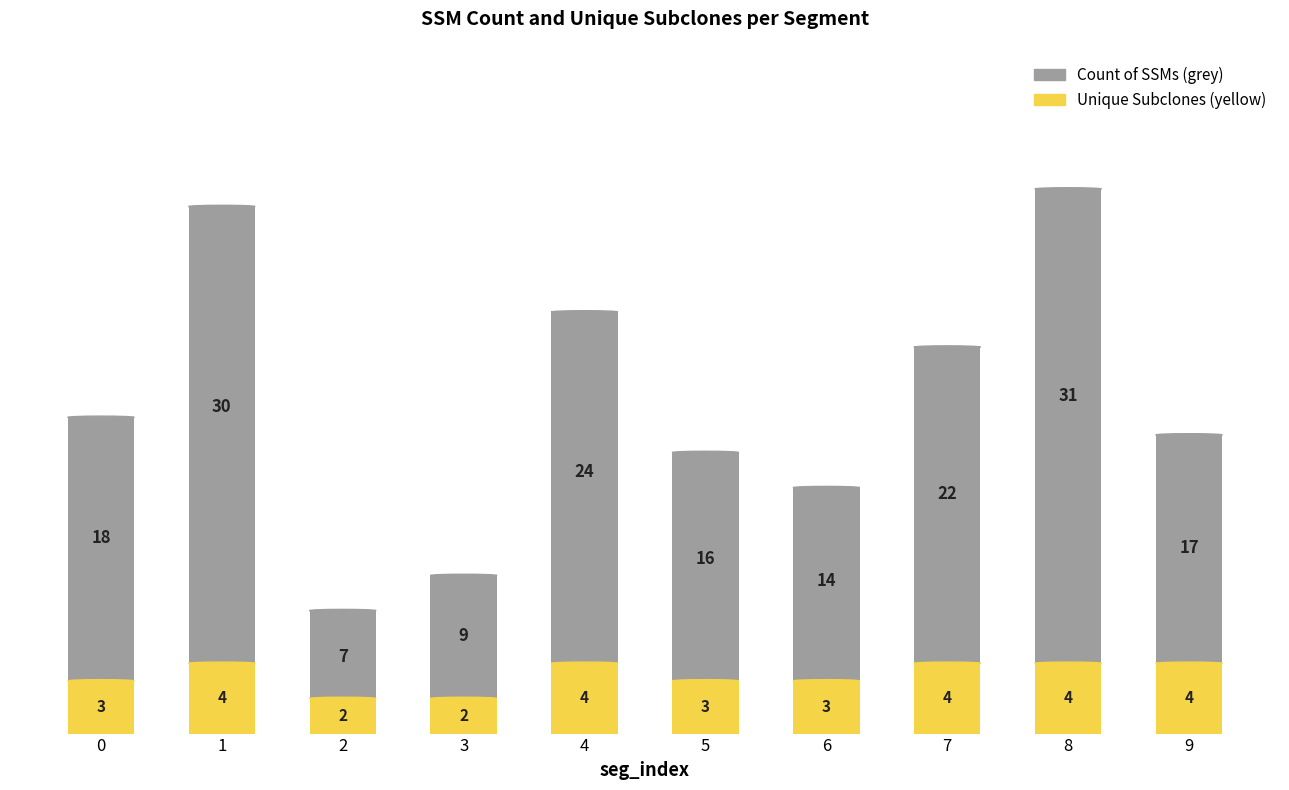

Reading right to left, what are all the values shown in this chart?

Count of SSMs: 17	31	22	14	16	24	9	7	30	18
Unique Subclones: 4	4	4	3	3	4	2	2	4	3